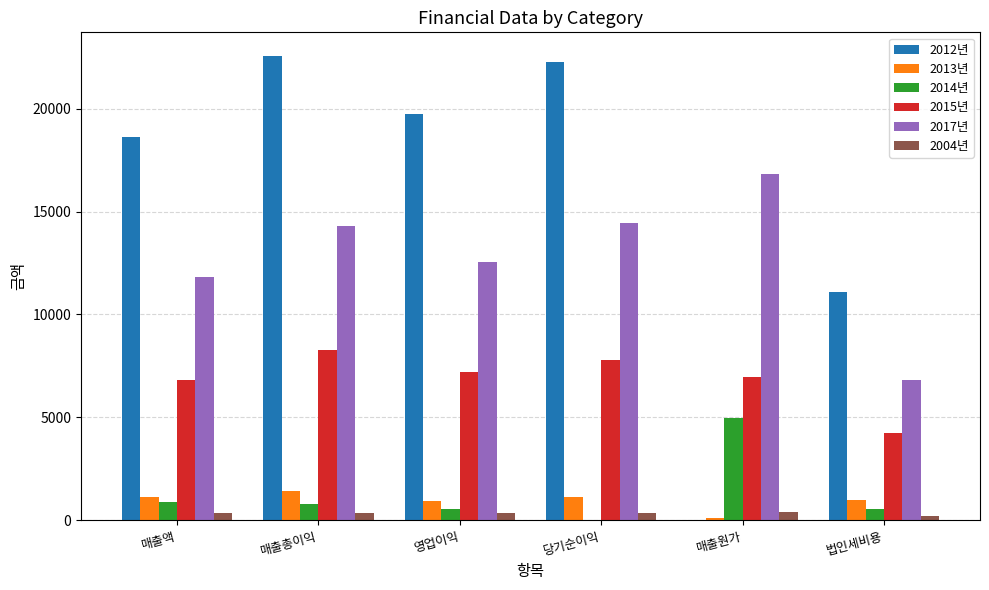

How many distinct data groups are displayed?

6